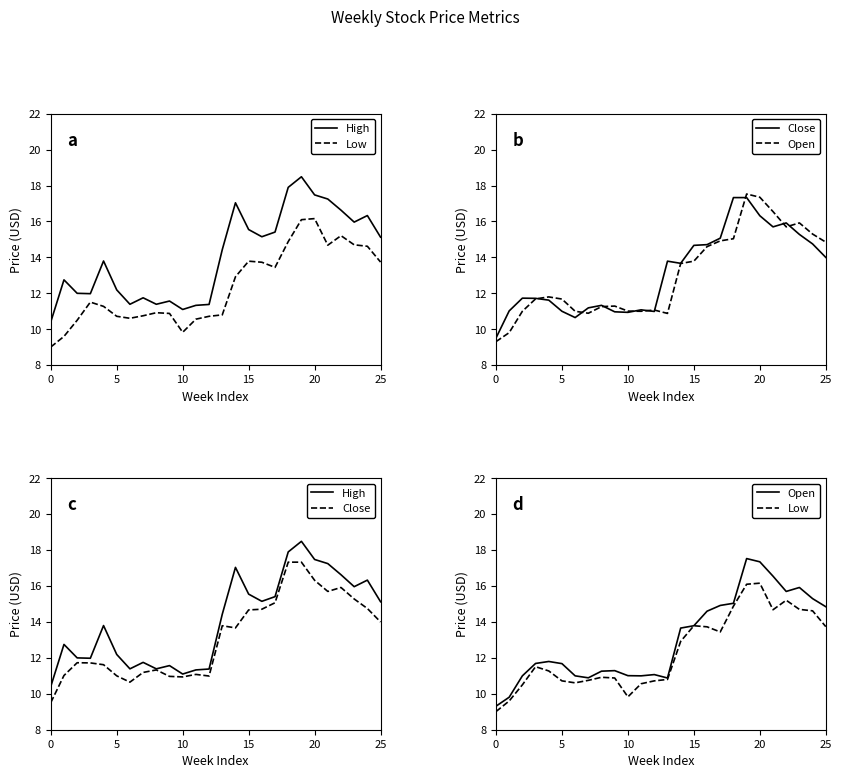

At which category is the sum across all series the highest?

19